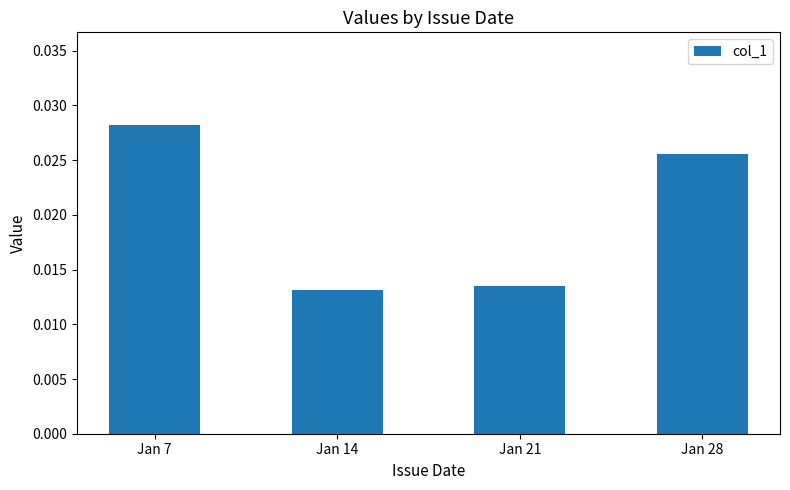

Which label corresponds to the largest value in the chart?

Jan 7